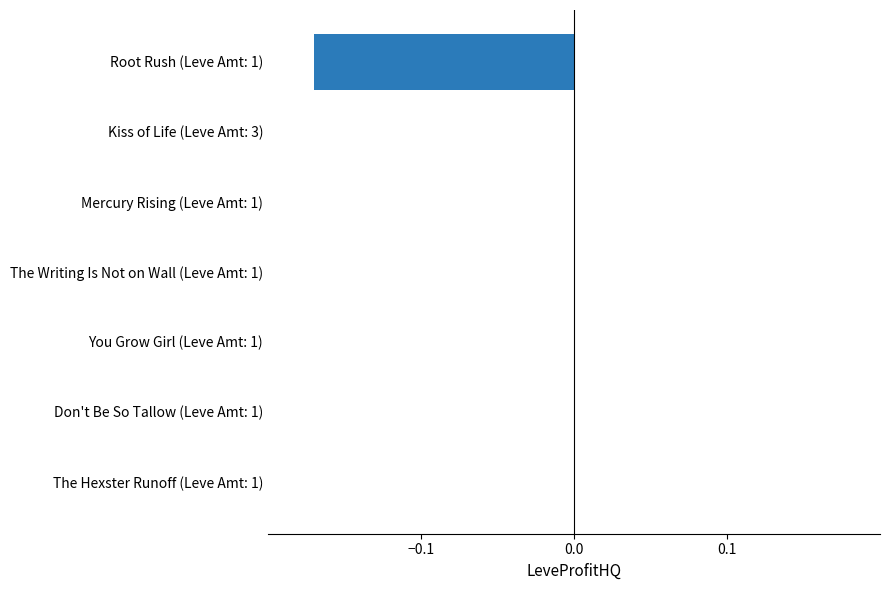

The value at You Grow Girl (Leve Amt: 1) is -0.0. True or false?

True